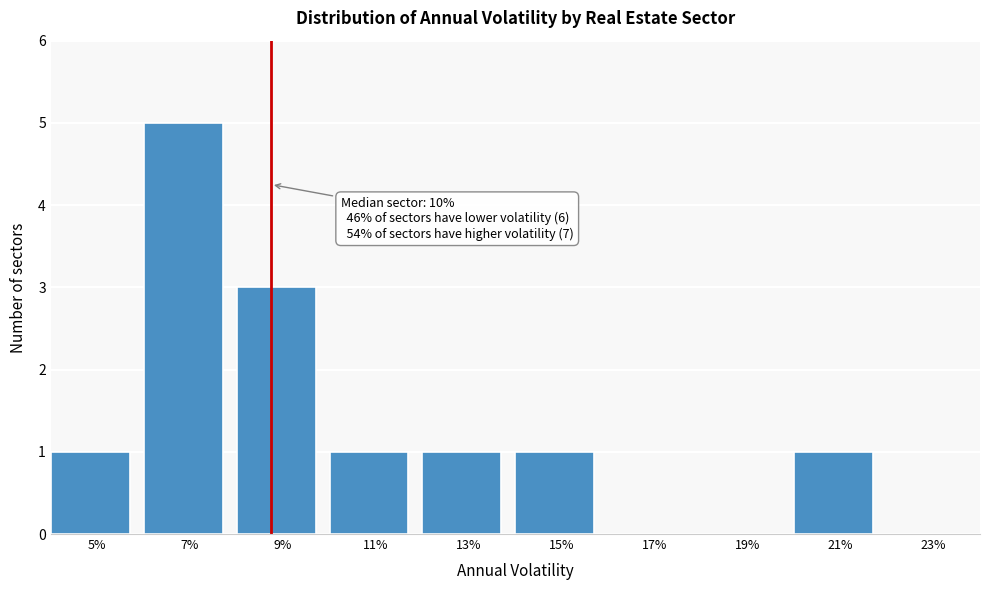

Reading left to right, what are all the values shown in this chart?

5%=1	7%=5	9%=3	11%=1	13%=1	15%=1	17%=0	19%=0	21%=1	23%=0